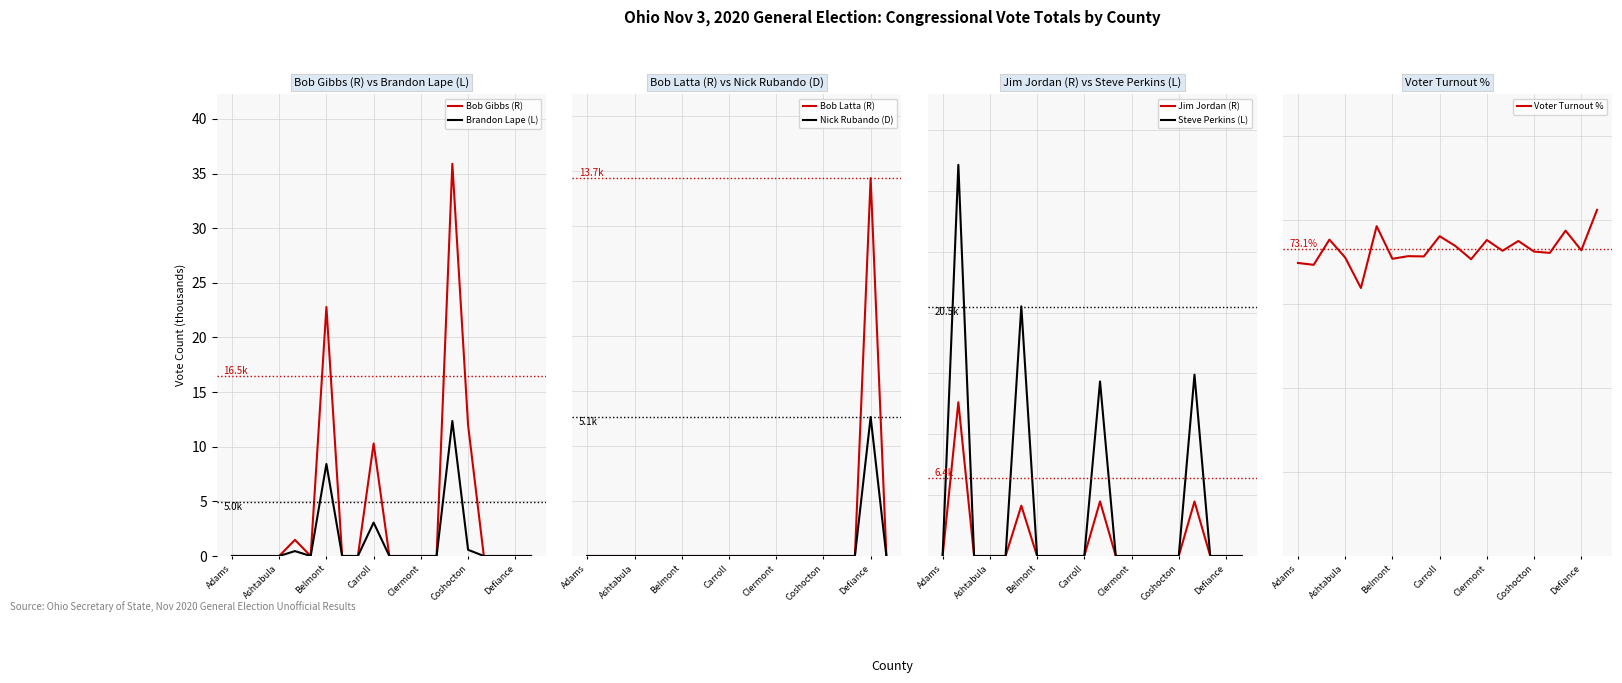

True or false: Brandon Lape (L) has more than 0 points higher than both neighbors.

True